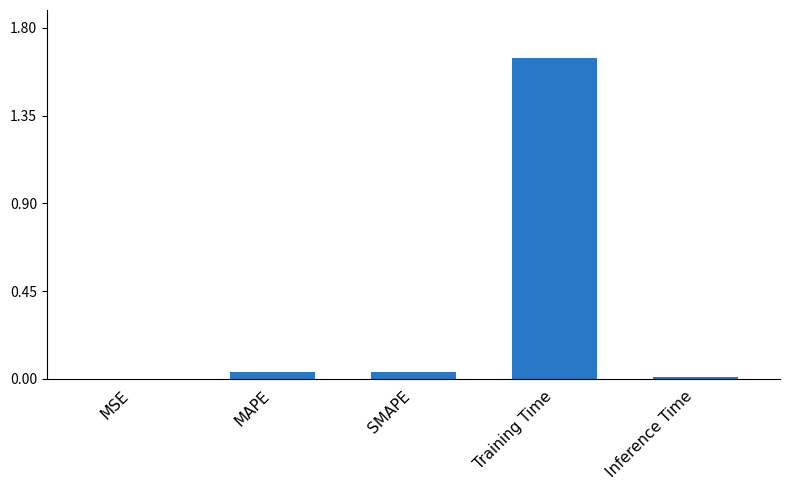

Between Training Time and SMAPE, which is larger?

Training Time